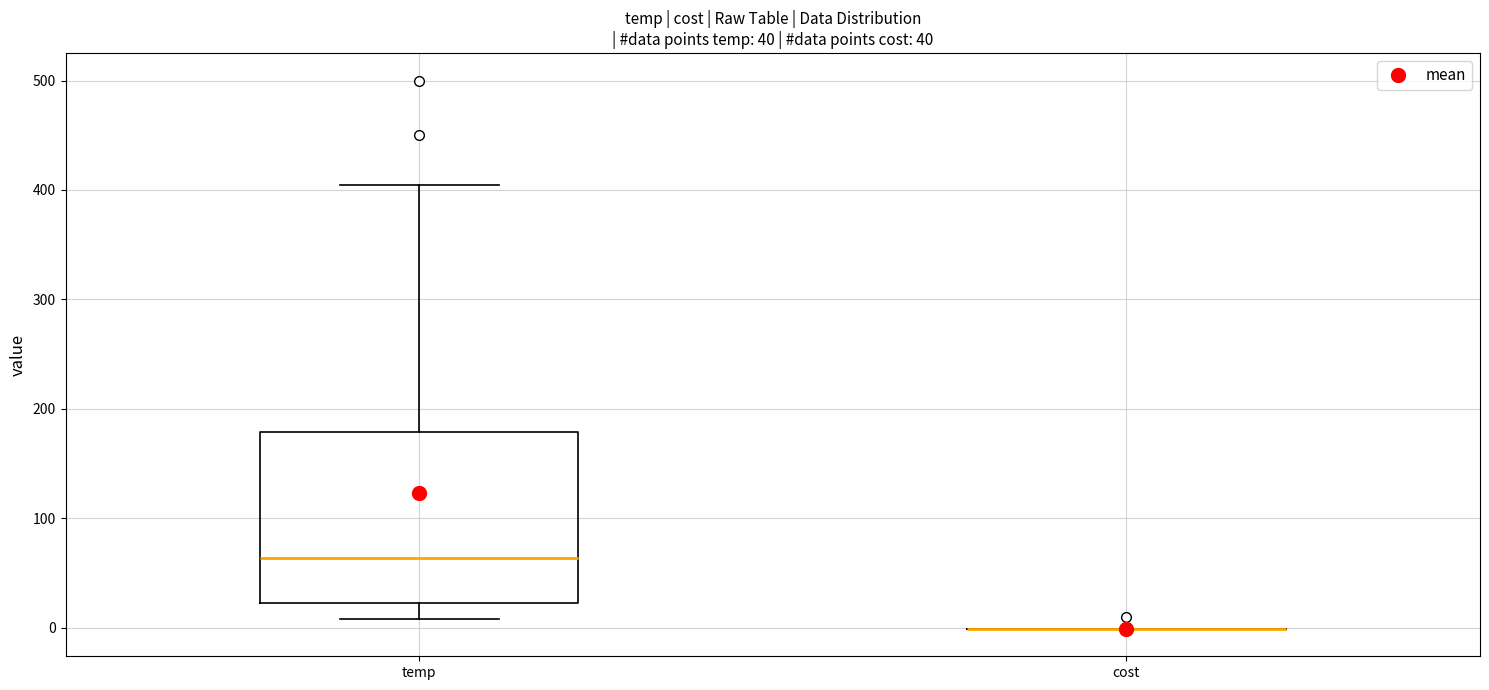

Comparing the boxes themselves (not the whiskers), which one is the tallest?

temp